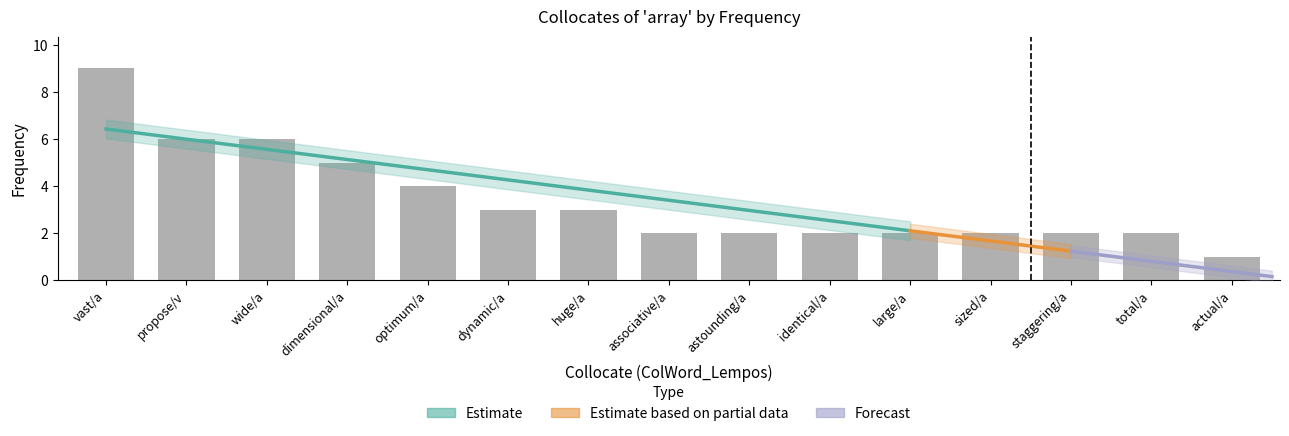

What is the smallest value displayed?

1